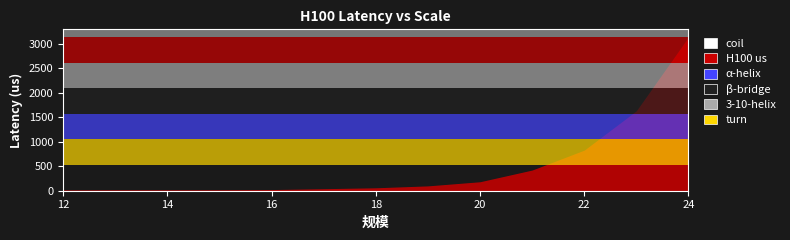

What is the greatest value displayed?

3136.9